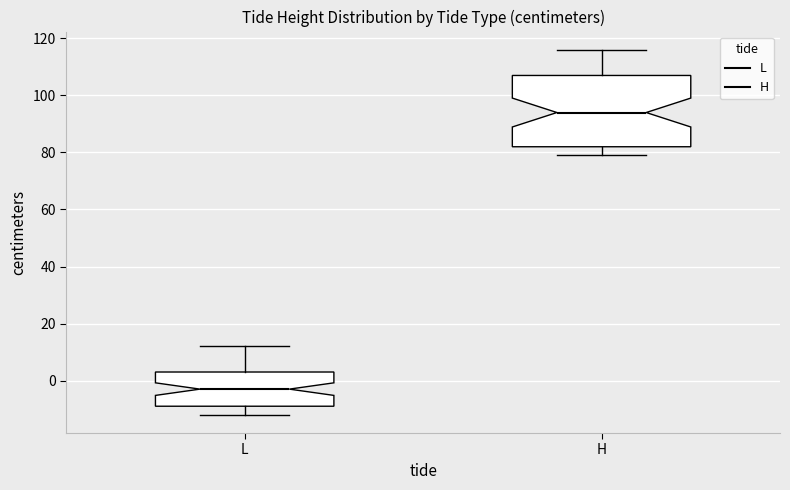

Reading left to right, read every box against the y-axis: the position of its median line, the range the box covers, and the ends of its whiskers. The values are not printed on the chart, so give them approximately, as read against the axis.

L: median -2, box -8 to 4, whiskers -12 to 12
H: median 94, box 82 to 108, whiskers 80 to 116